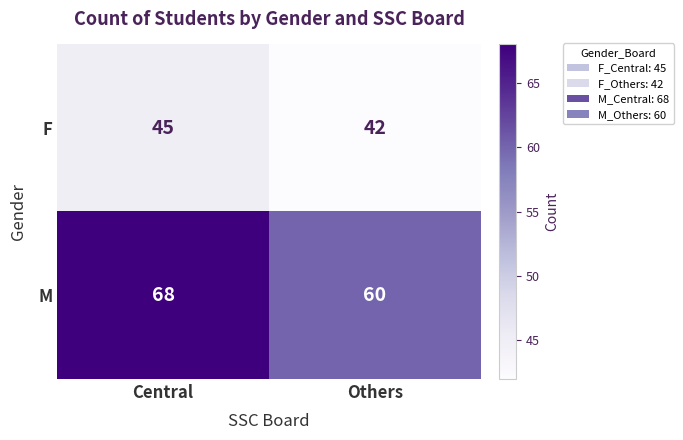

What is the maximum value shown in the chart?

68